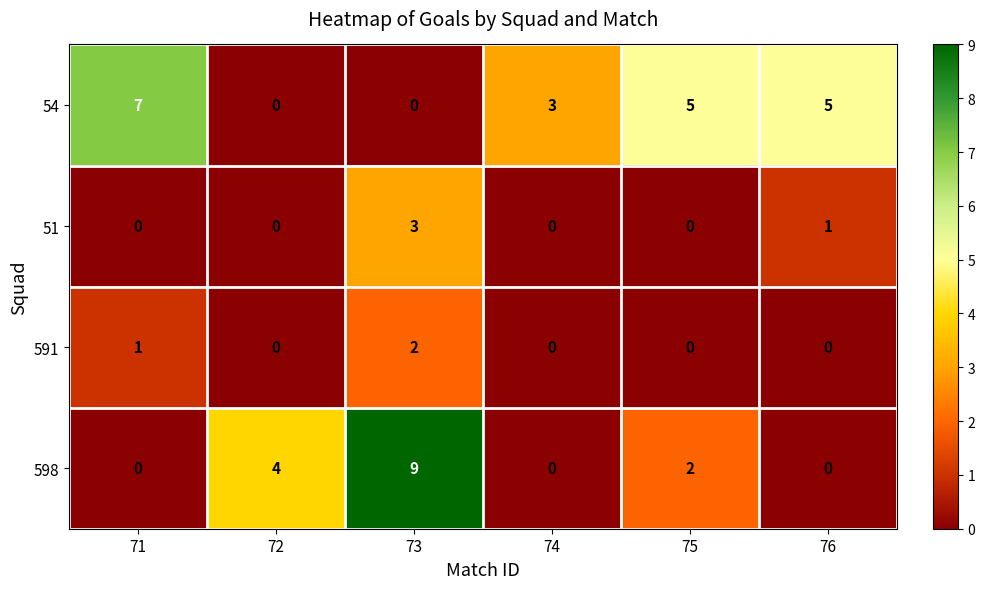

The 51 series shows 0 at 71. True or false?

True